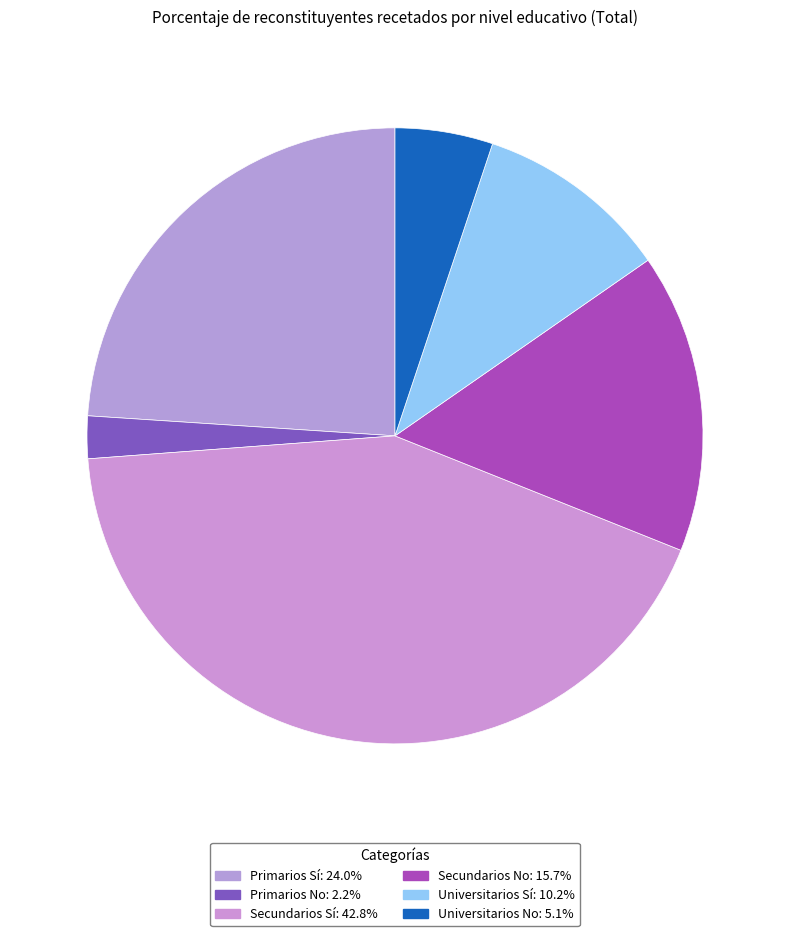

To the nearest percent, what is the combined percentage of Universitarios Sí and Universitarios No?

15%